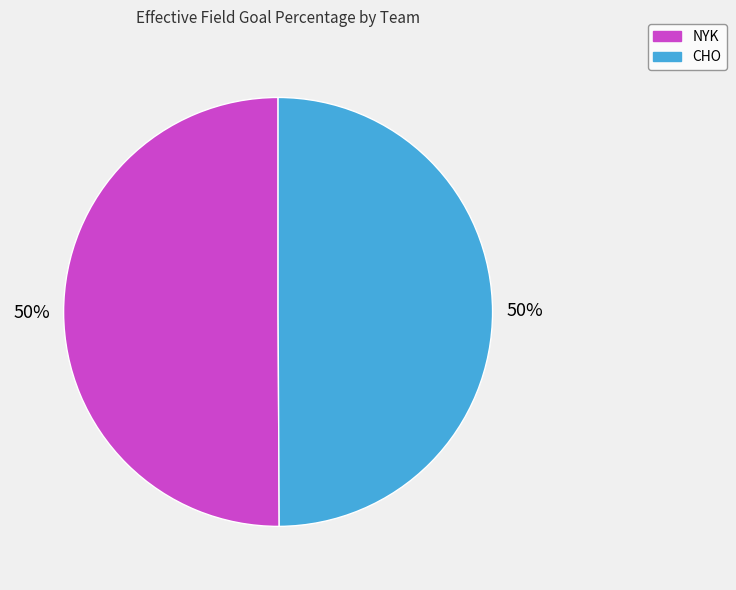

To the nearest percent, what portion does CHO represent?

50%